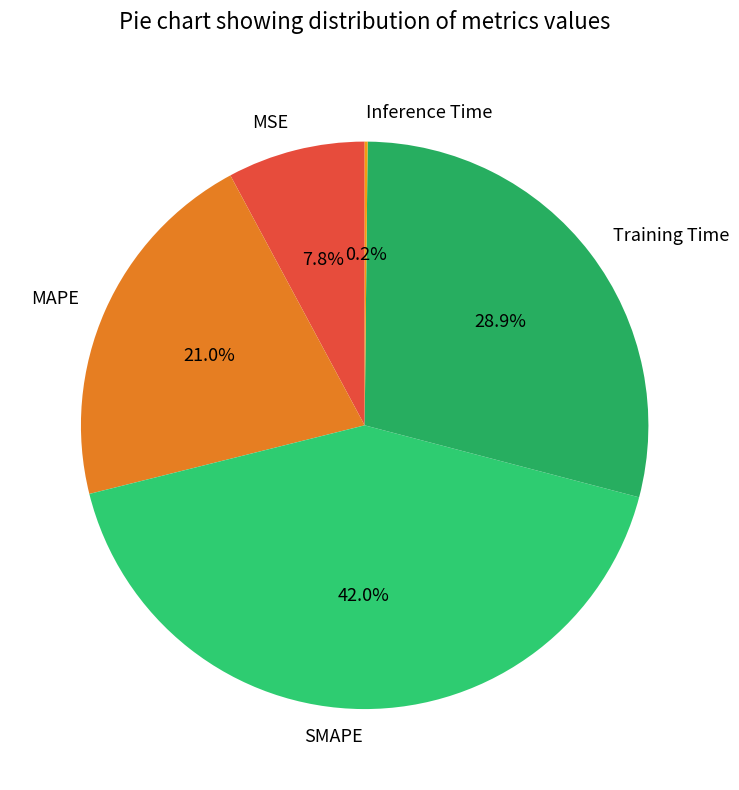

Do MAPE and SMAPE together represent more than half of the pie?

Yes